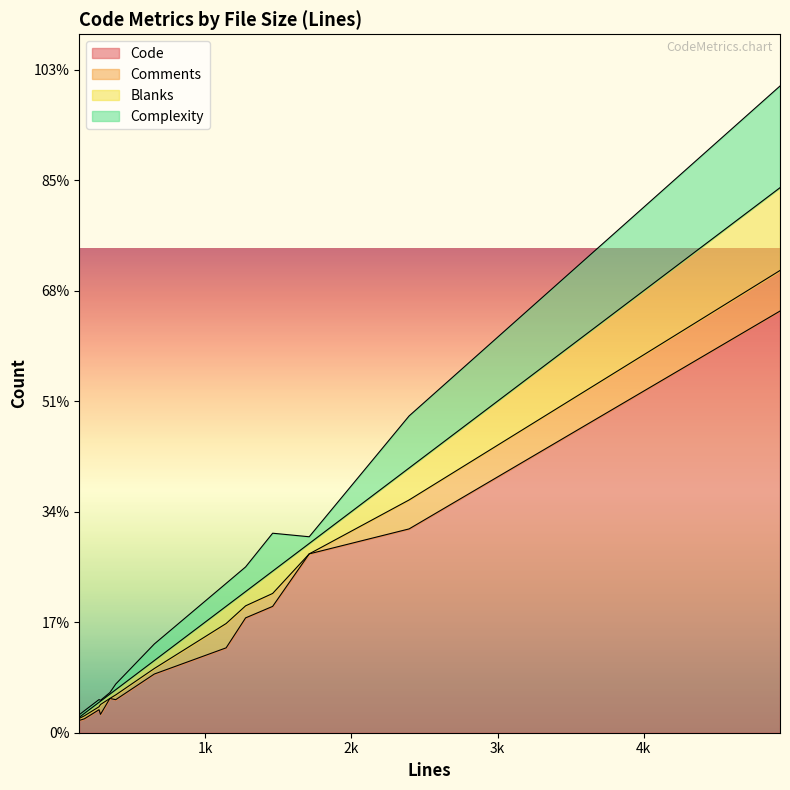

How many distinct data groups are displayed?

4